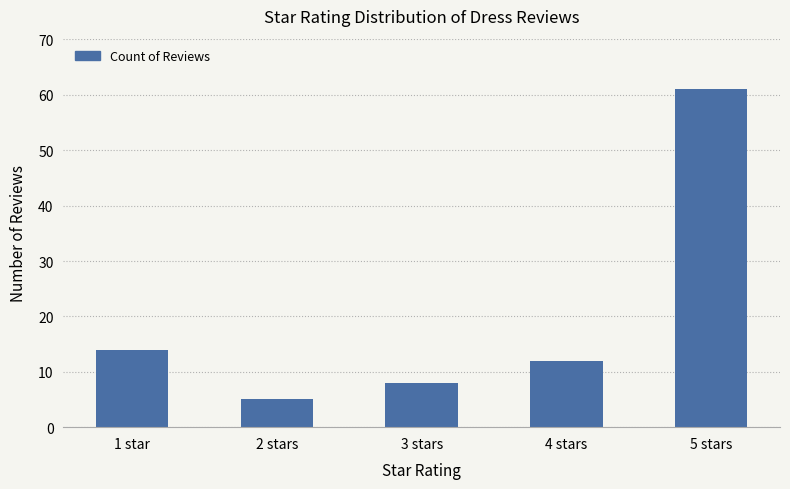

At which label does the data first exceed 12?

1 star